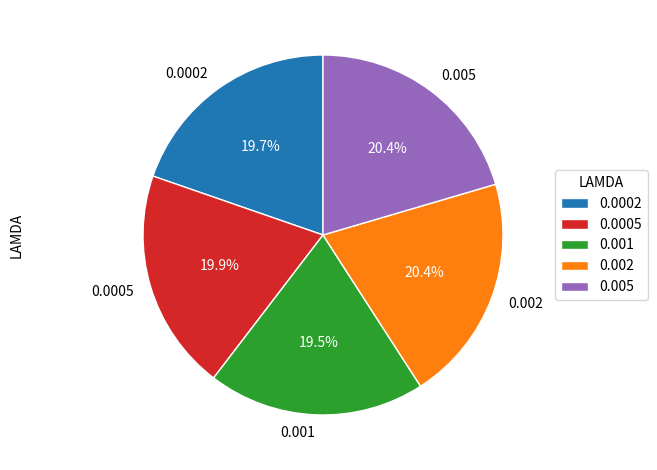

Is there a majority slice in this chart?

No